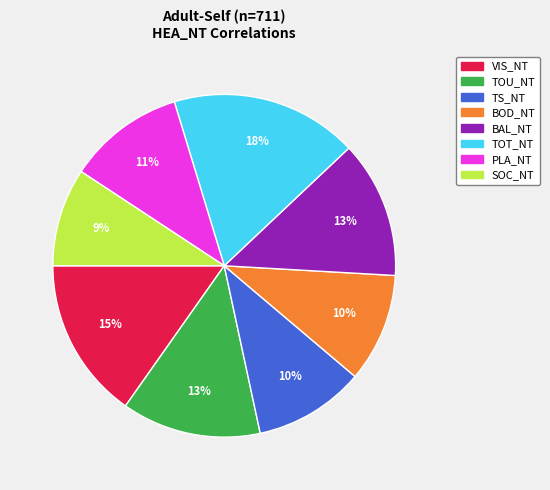

Which category has the biggest portion of the pie?

TOT_NT